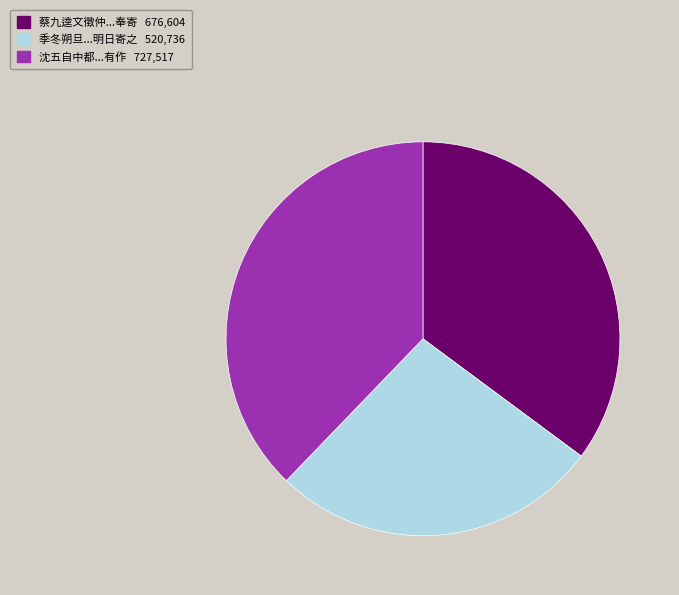

Is there any slice that represents more than half of the pie?

No